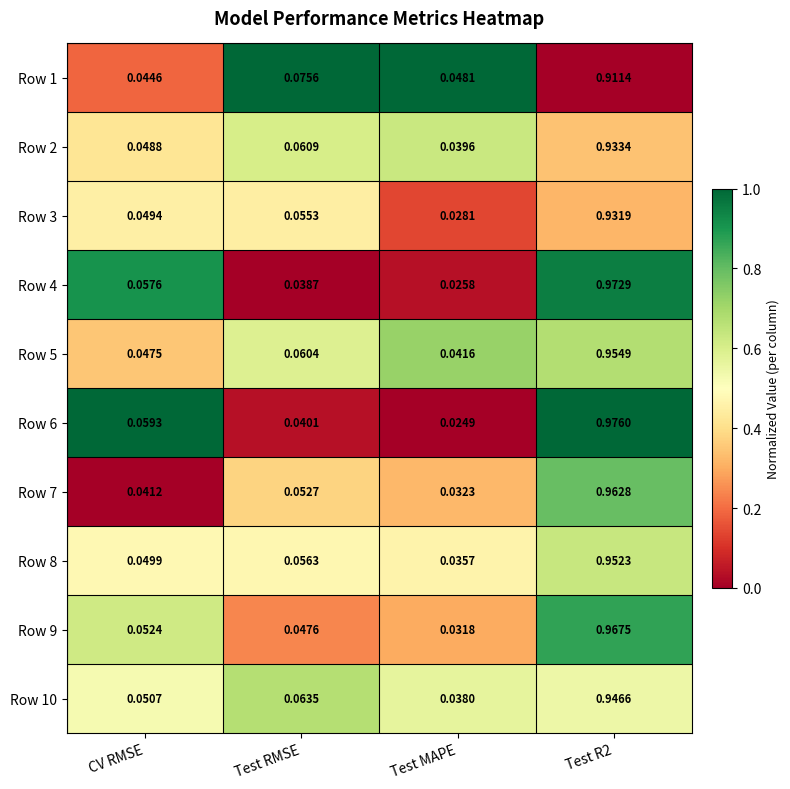

At which label is Row 4 closest to 0?

Test MAPE